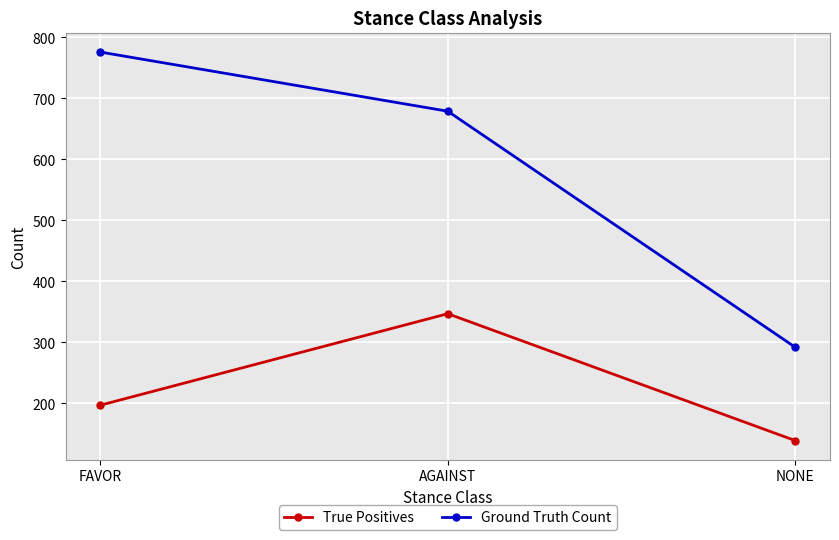

Where is True Positives nearest to the value 243?

FAVOR